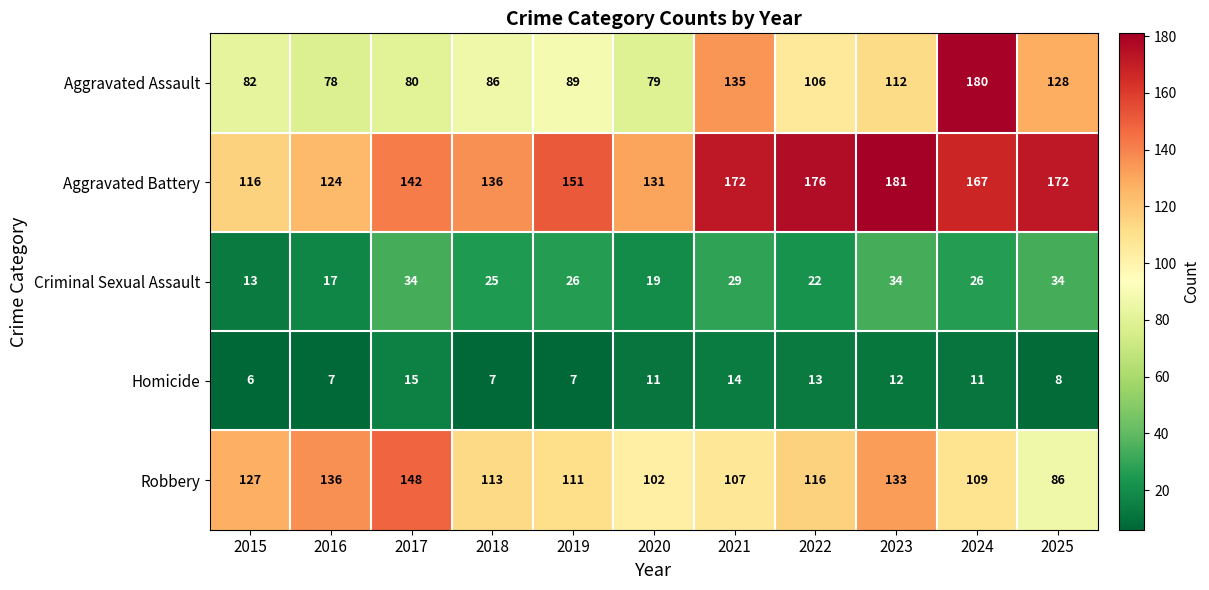

What is the total value across all series at 2017?

419